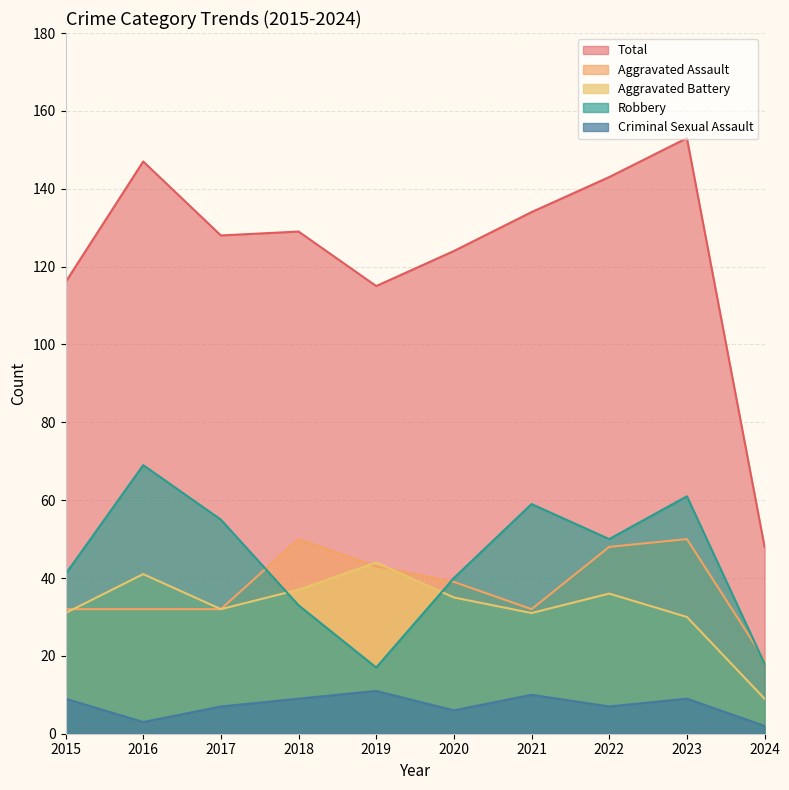

True or false: Criminal Sexual Assault and Aggravated Assault intersect in this chart.

False